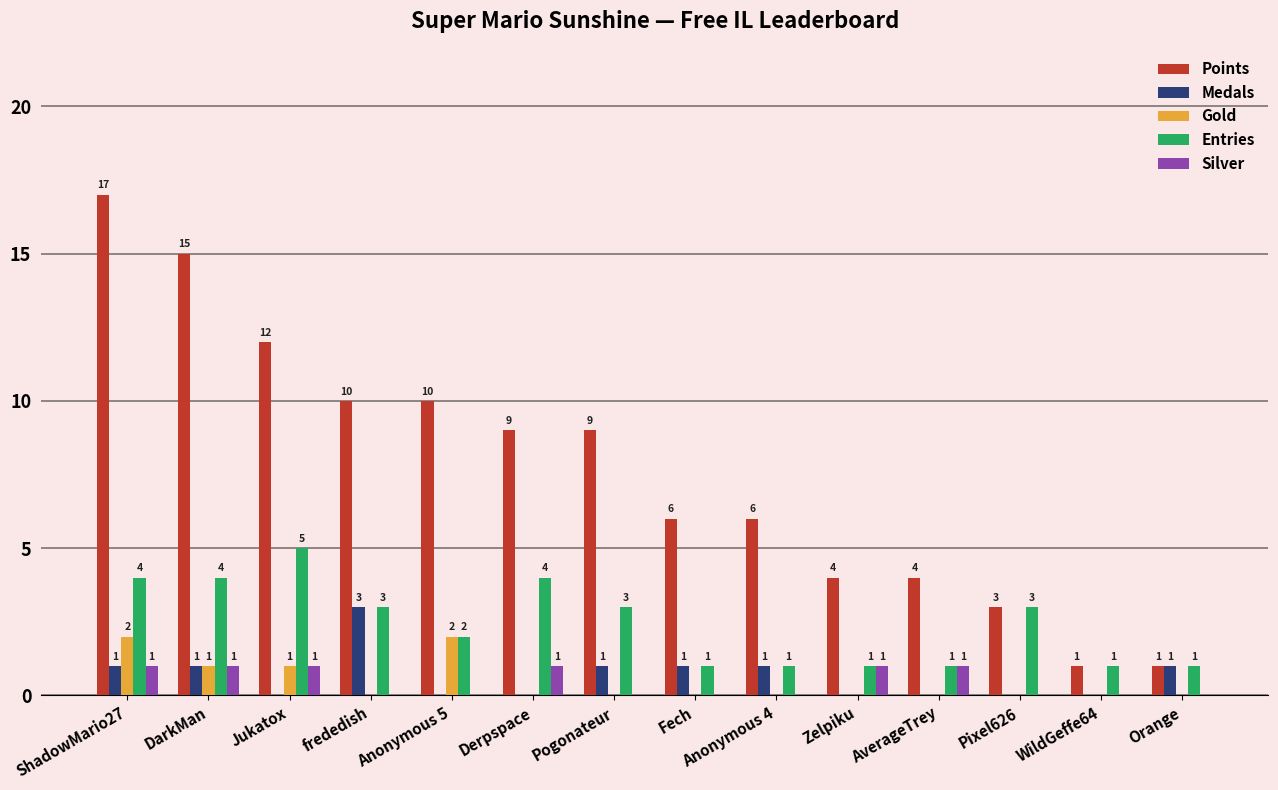

The Points series shows 4 at Zelpiku. True or false?

True